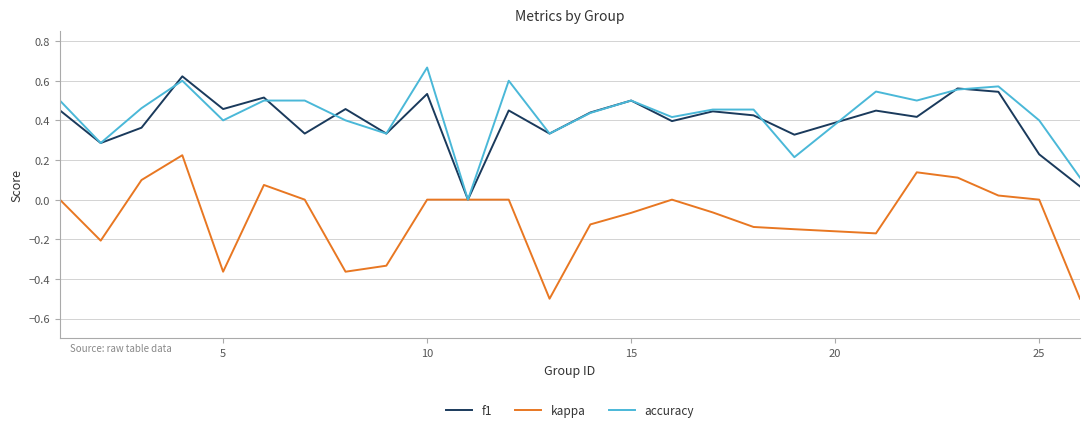

What is the lowest value of the kappa series?

-0.5